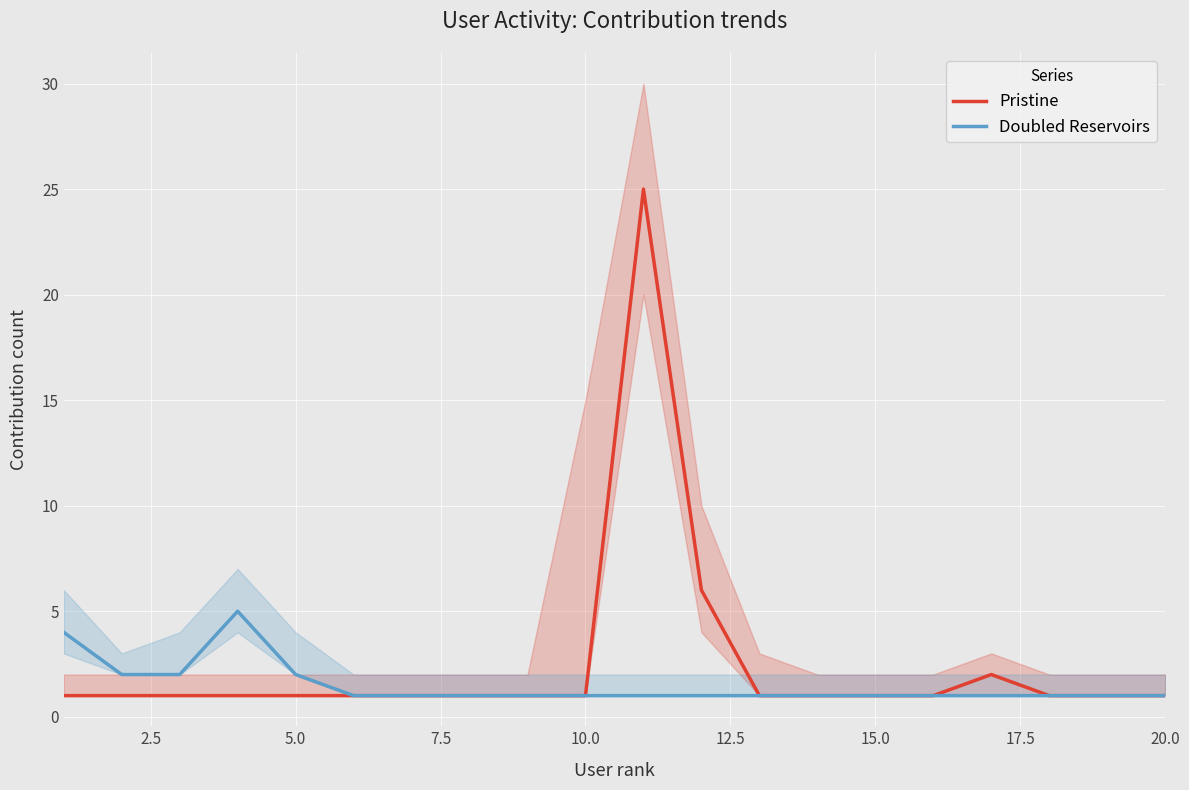

Reading right to left, list all the values displayed in this chart.

Pristine: 1	1	1	2	1	1	1	1	6	25	1	1	1	1	1	1	1	1	1	1
Doubled Reservoirs: 1	1	1	1	1	1	1	1	1	1	1	1	1	1	1	2	5	2	2	4